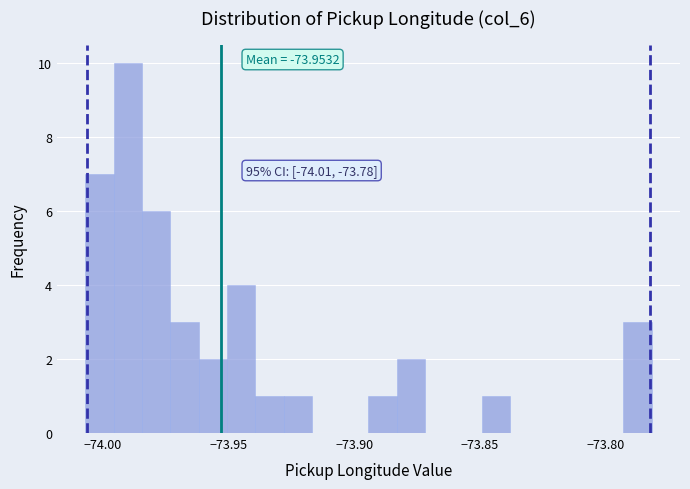

Around what value on the x-axis is the tallest bar? Give the approximate position of its centre, as read against the axis.

-73.990